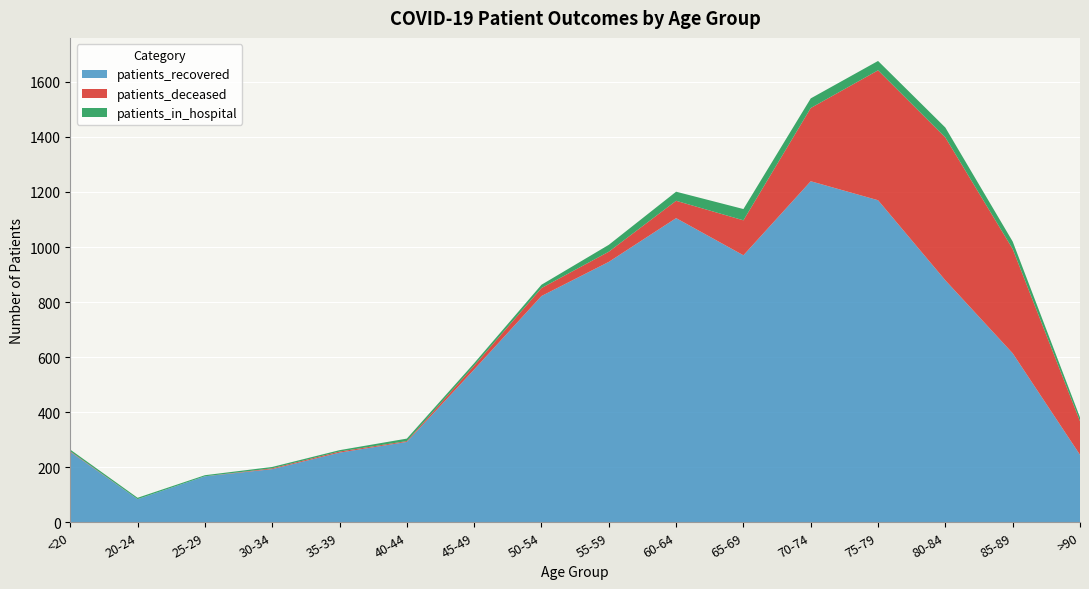

Reading left to right, what are all the values shown in this chart?

patients_recovered: <20=256	20-24=84	25-29=167	30-34=193	35-39=253	40-44=292	45-49=555	50-54=822	55-59=946	60-64=1105	65-69=970	70-74=1239	75-79=1170	80-84=879	85-89=614	>90=245
patients_deceased: <20=2	20-24=0	25-29=0	30-34=3	35-39=4	40-44=3	45-49=14	50-54=29	55-59=37	60-64=63	65-69=127	70-74=266	75-79=472	80-84=519	85-89=379	>90=122
patients_in_hospital: <20=6	20-24=5	25-29=4	30-34=5	35-39=5	40-44=9	45-49=9	50-54=12	55-59=25	60-64=33	65-69=41	70-74=35	75-79=34	80-84=36	85-89=27	>90=14